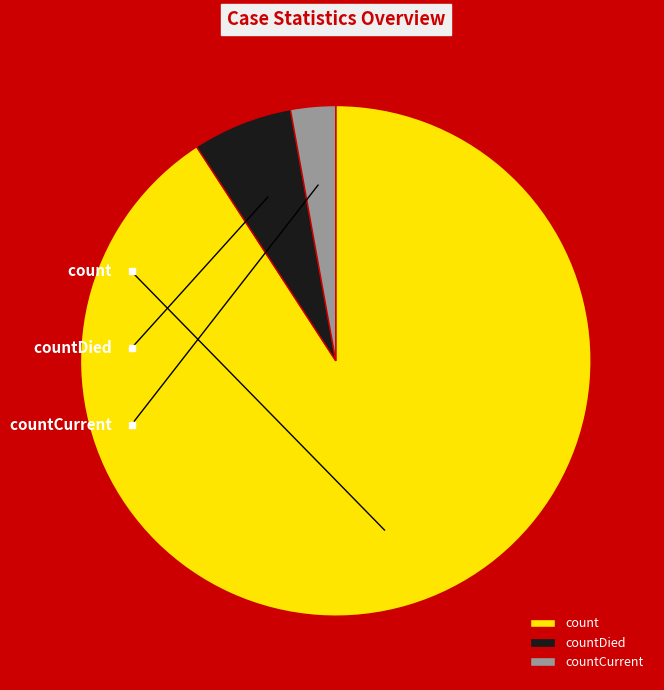

Between count and countDied, which is larger?

count